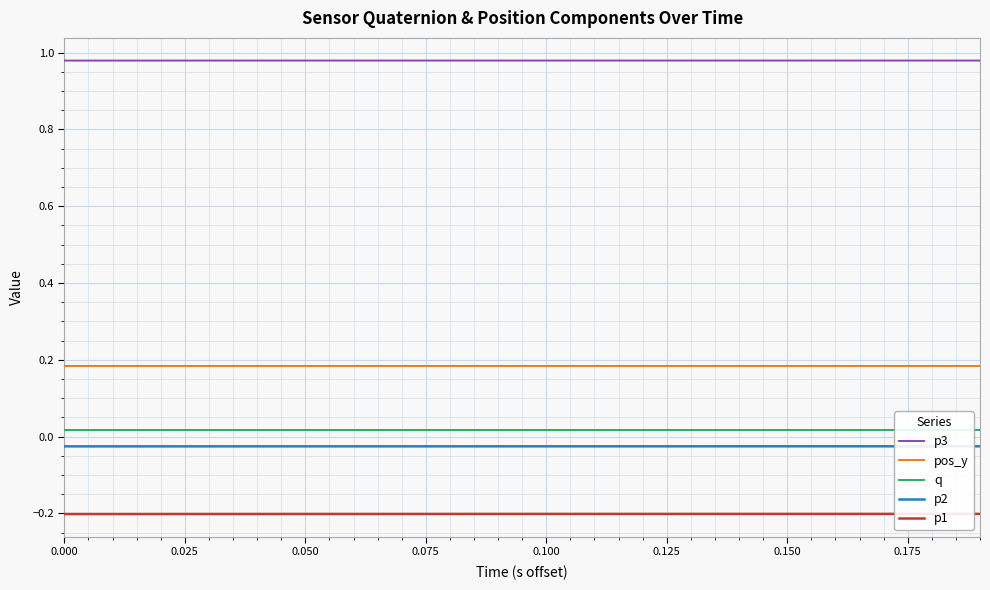

The value of pos_y at 0.150 is 0.1. True or false?

False